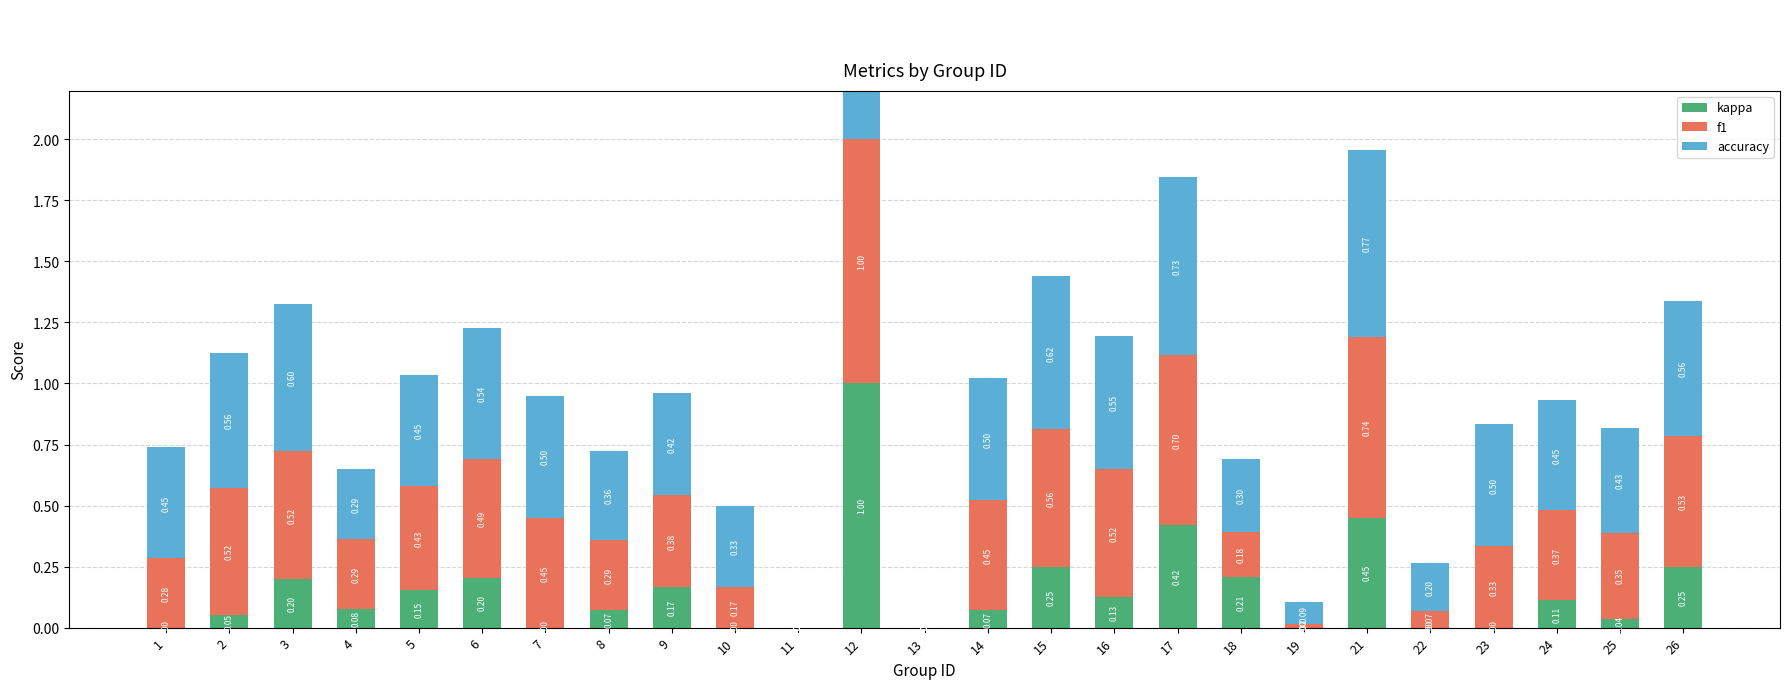

What are all the series names shown in the legend?

kappa, f1, accuracy